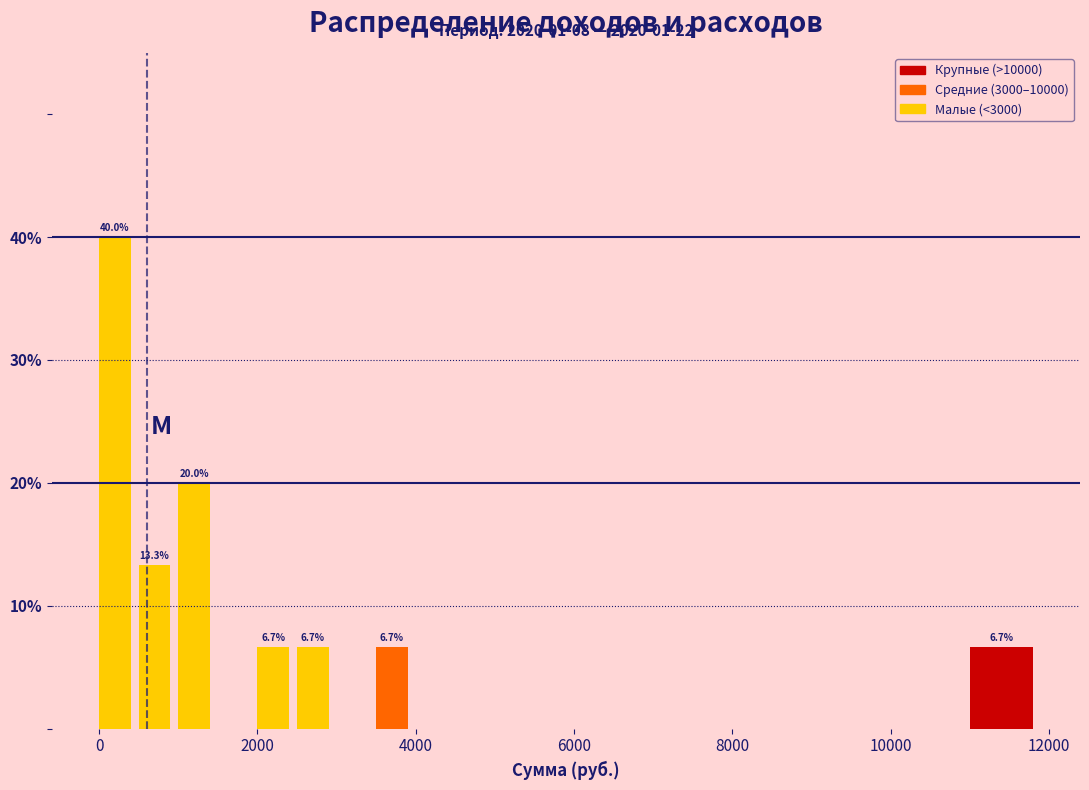

Read against the x-axis, roughly where is the centre of the tallest bar?

200